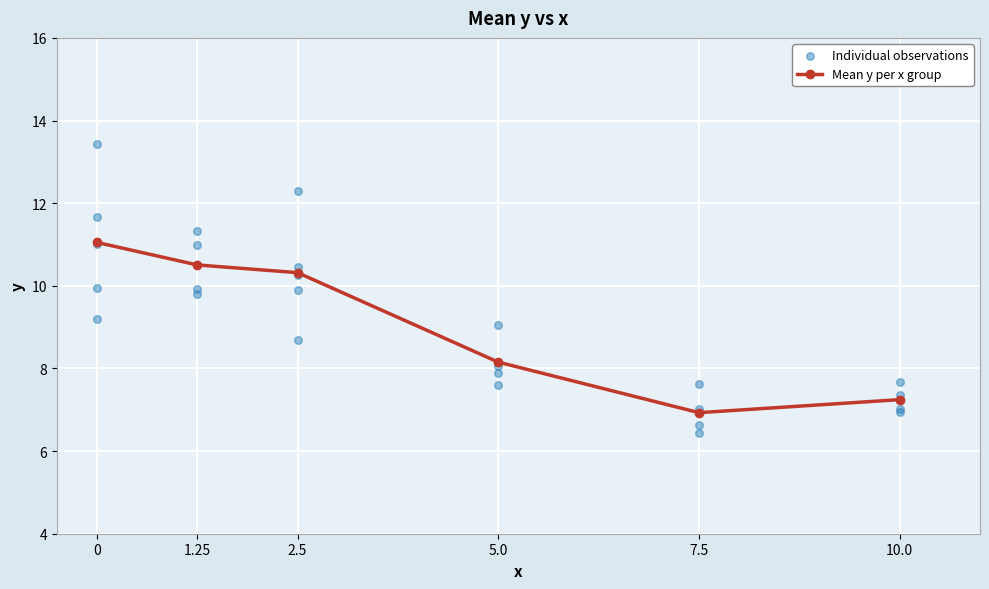

True or false: Mean y per x group has more than 2 interior local peaks.

False